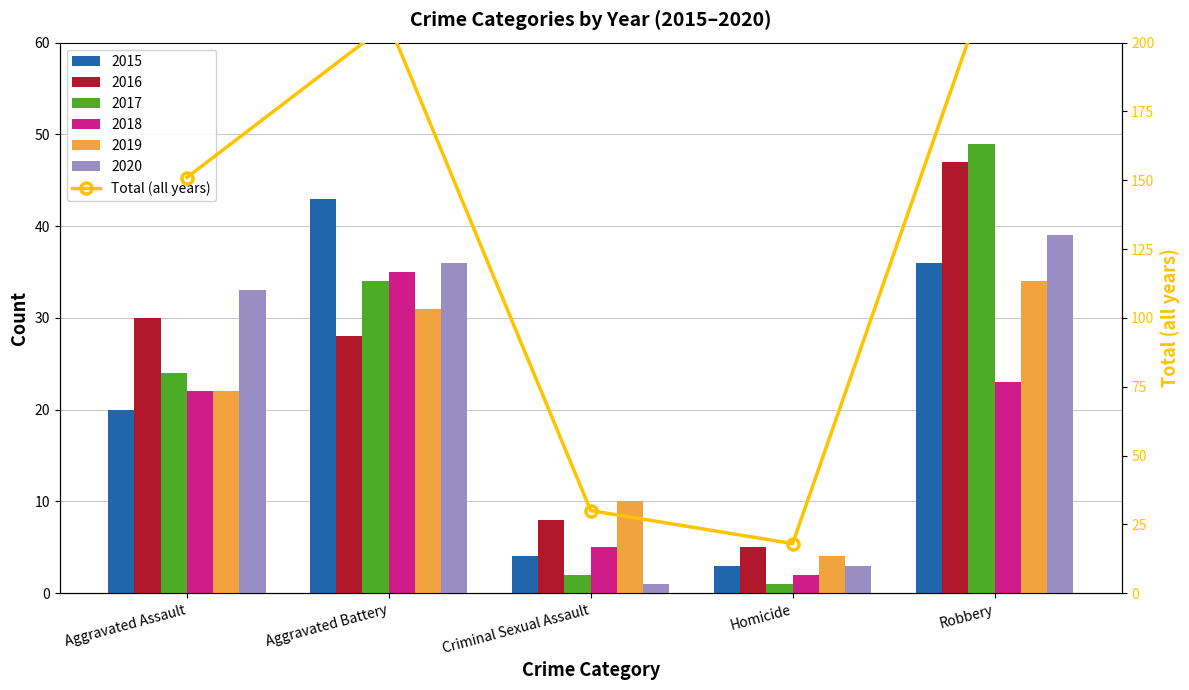

At which category does the chart reach its peak across all series?

Robbery